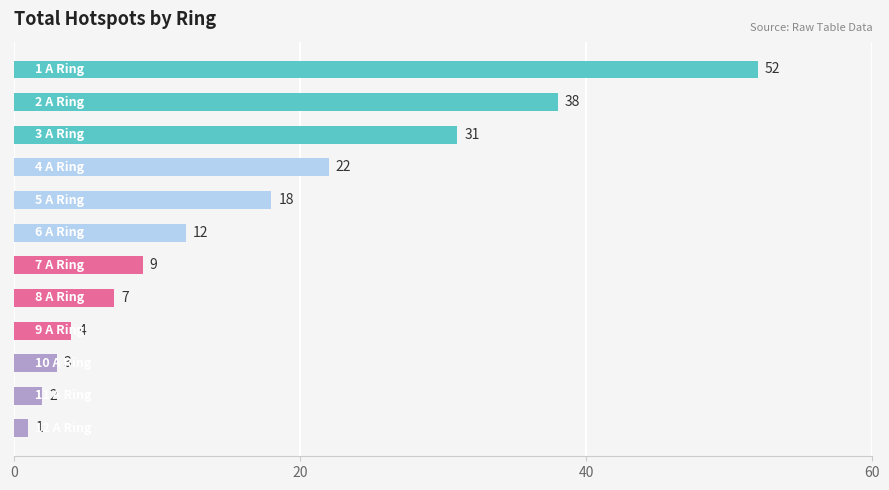

What is the value of the 9th bar from the top?

4